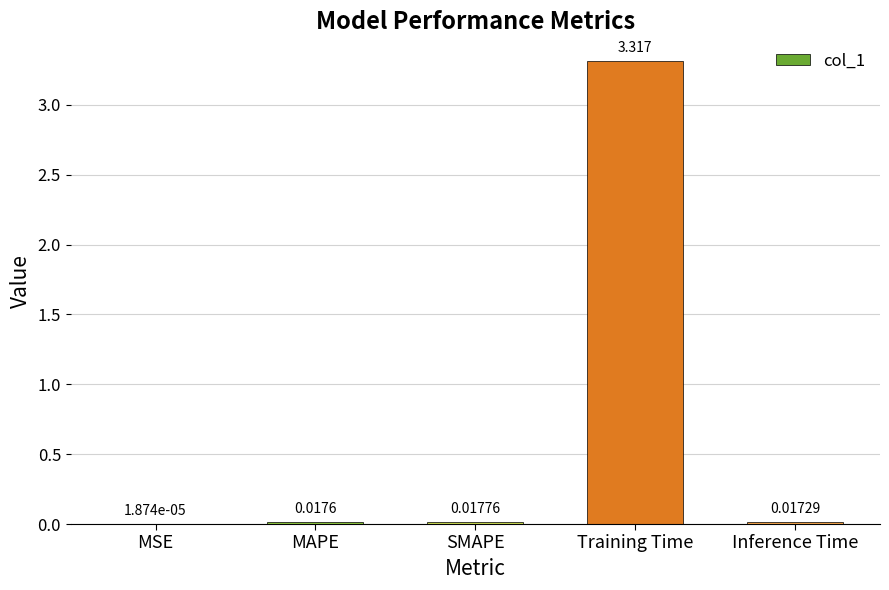

Which has a higher value, MSE or Inference Time?

Inference Time